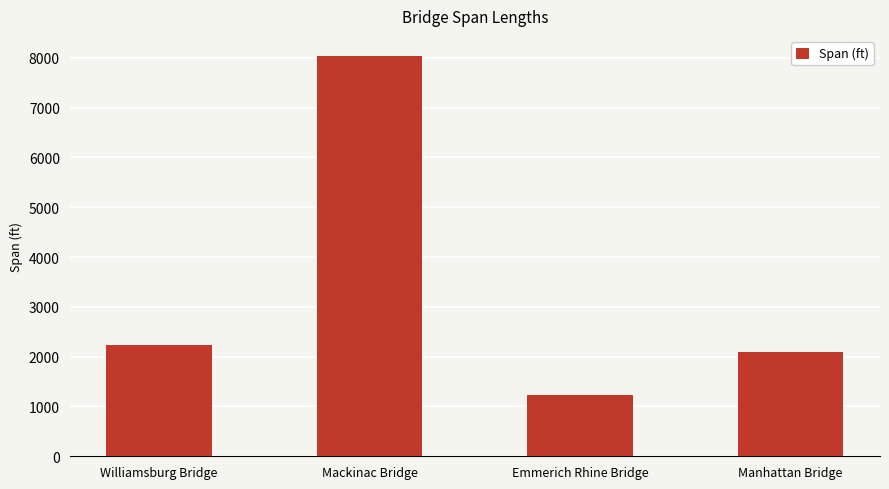

What is the sum of the values at Williamsburg Bridge and Emmerich Rhine Bridge?

3455